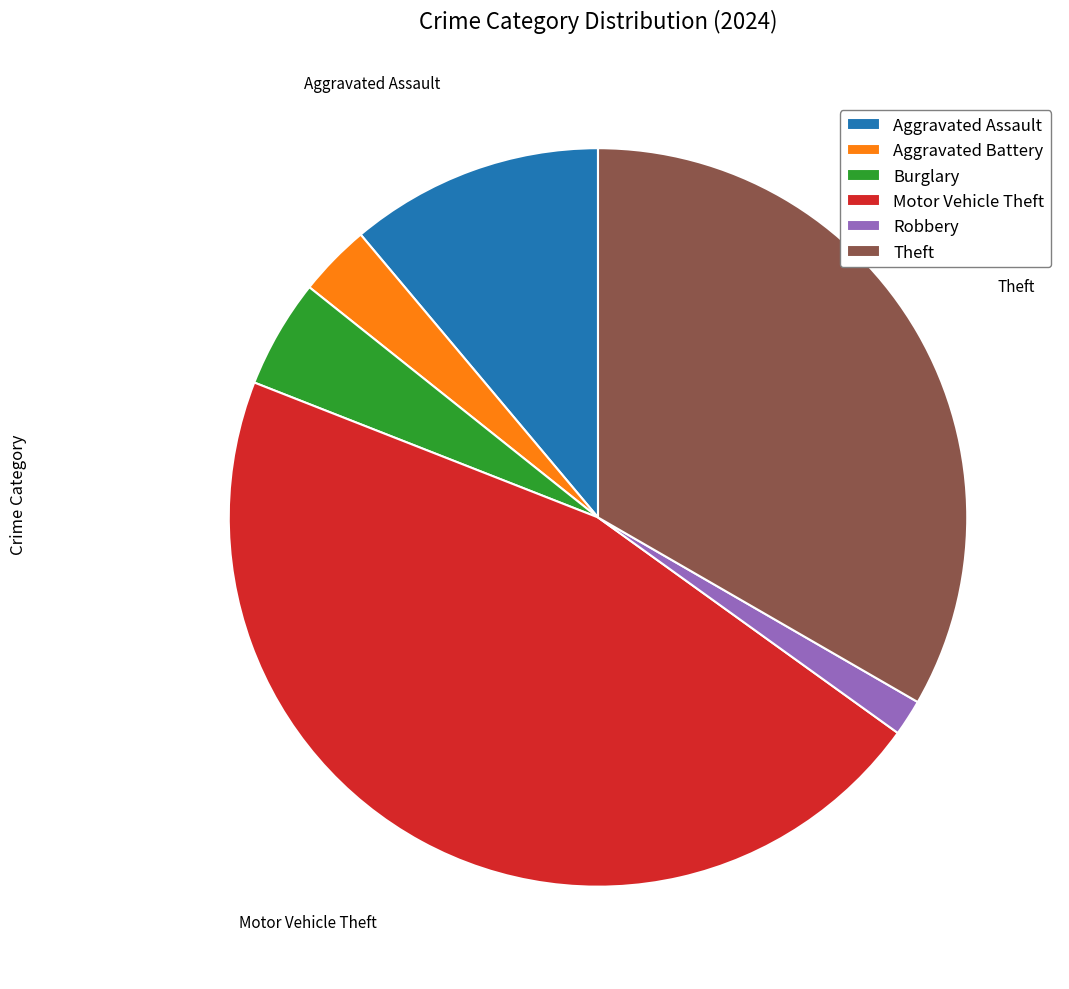

Does Burglary represent more than half of the total?

No